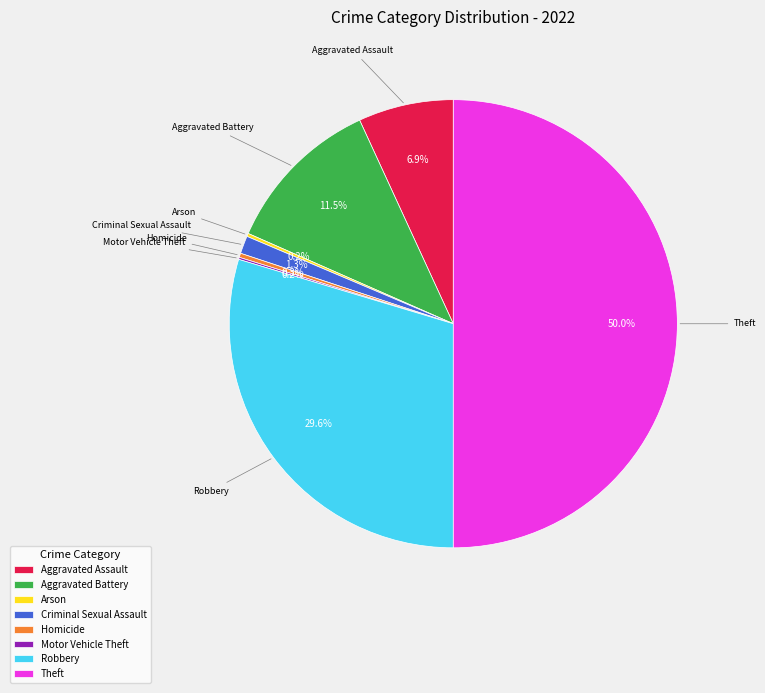

Does Robbery represent more than half of the total?

No